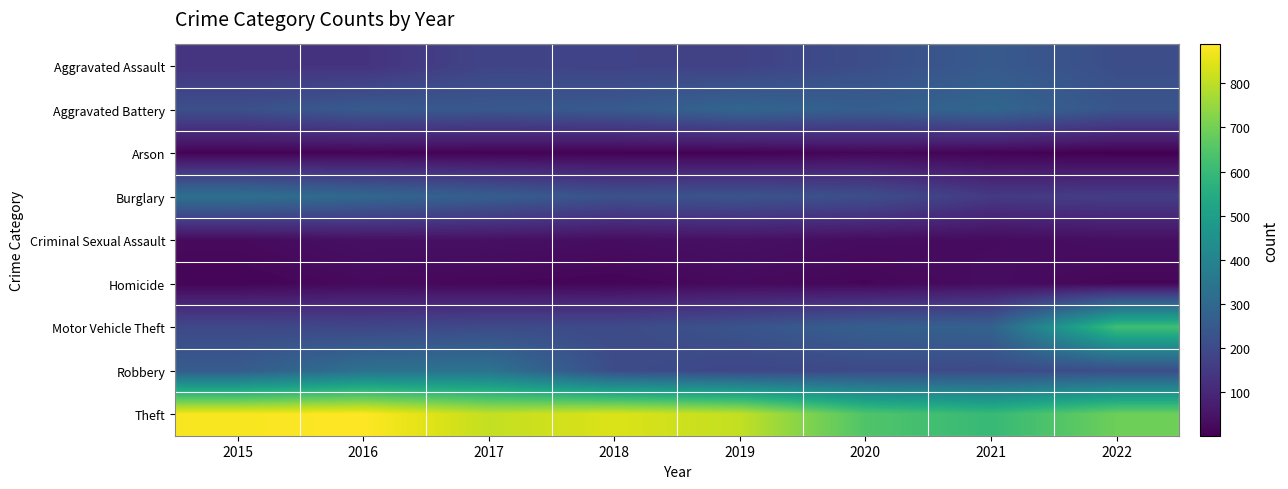

Which category has the lowest value across all series?

2022